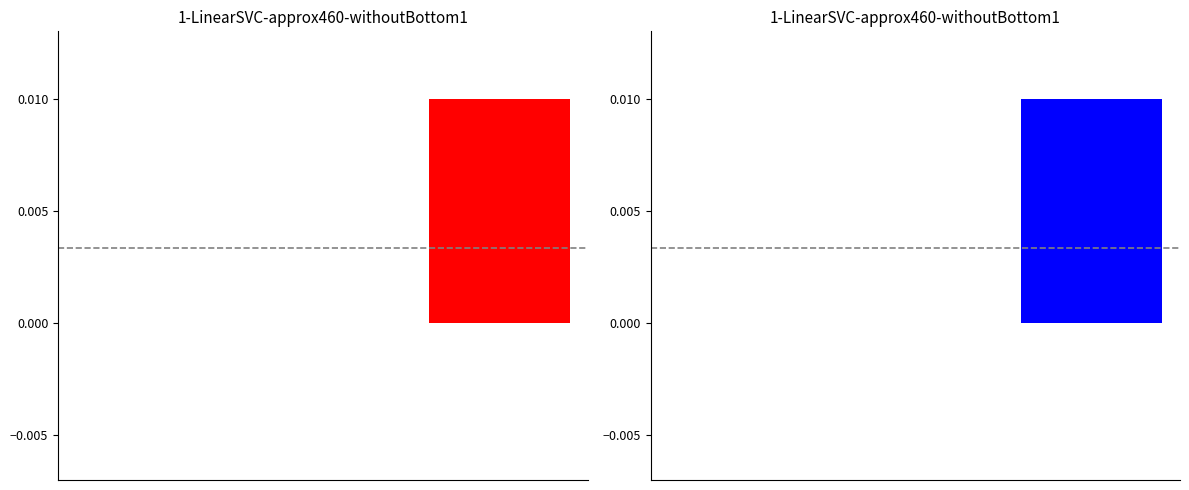

Which label corresponds to the largest value in the chart?

2